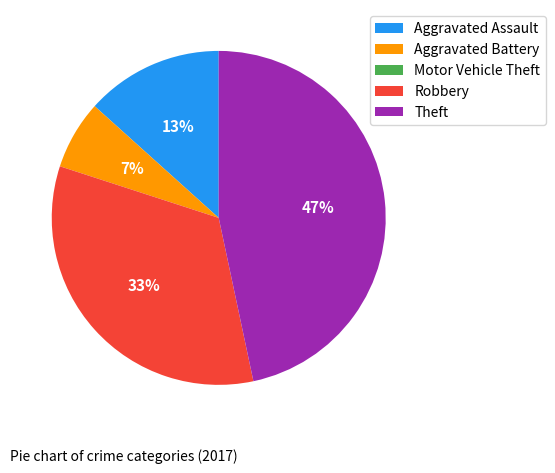

Approximately how many times larger is the value at Aggravated Battery compared to Aggravated Assault?

0.5